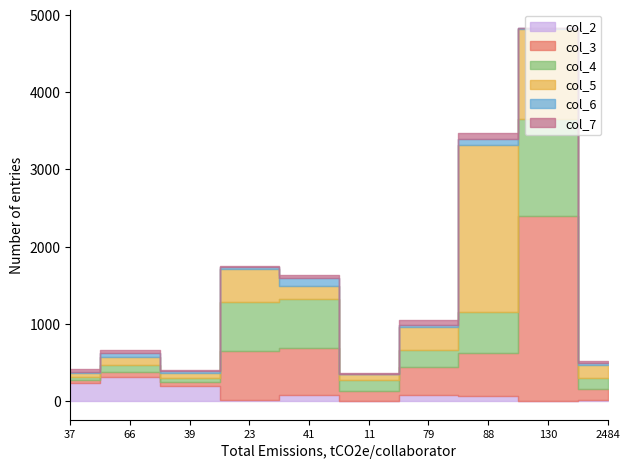

Reading right to left, list all the values displayed in this chart.

col_2: 2484=13	130=0	88=68	79=78	11=1	41=84	23=10	39=198	66=309	37=232
col_3: 2484=138	130=2391	88=559	79=363	11=131	41=602	23=638	39=44	66=73	37=37
col_4: 2484=144	130=1261	88=521	79=220	11=141	41=638	23=640	39=52	66=85	37=44
col_5: 2484=174	130=1168	88=2164	79=293	11=83	41=166	23=420	39=68	66=105	37=45
col_6: 2484=23	130=8	88=85	79=34	11=0	41=110	23=30	39=25	66=52	37=20
col_7: 2484=24	130=0	88=73	79=60	11=13	41=30	23=6	39=20	66=40	37=33